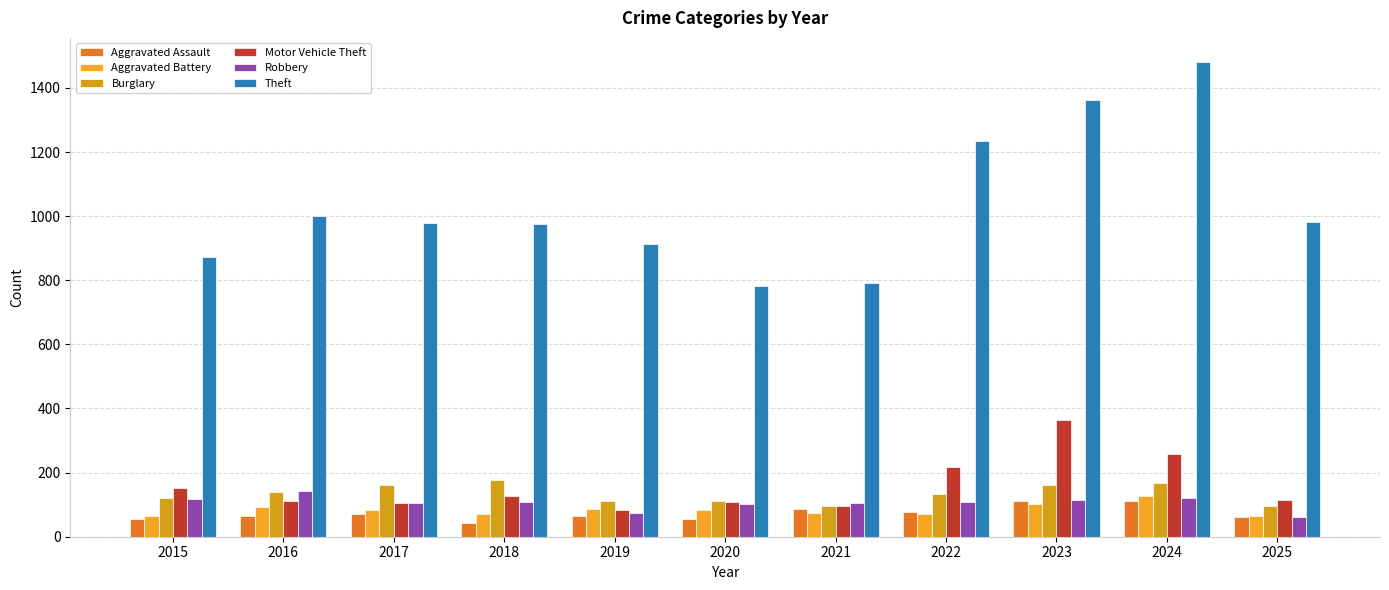

What is the difference between the maximum and minimum values in the Theft series?

700